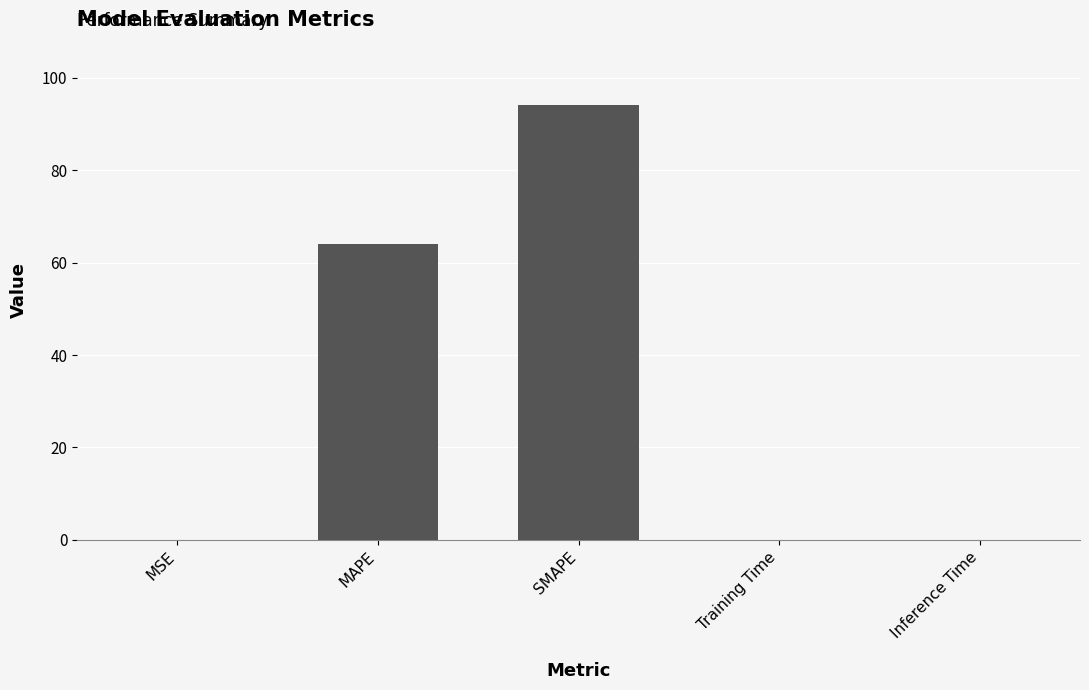

What is the sum of all values?

158.1